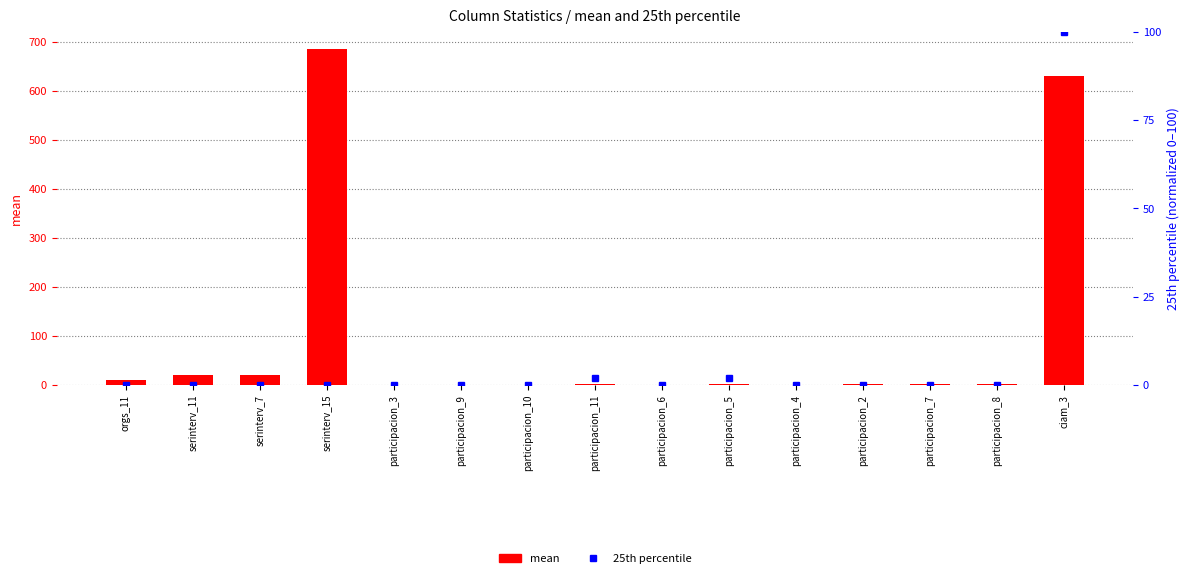

The value of 25th percentile at participacion_4 is 62.2. True or false?

False